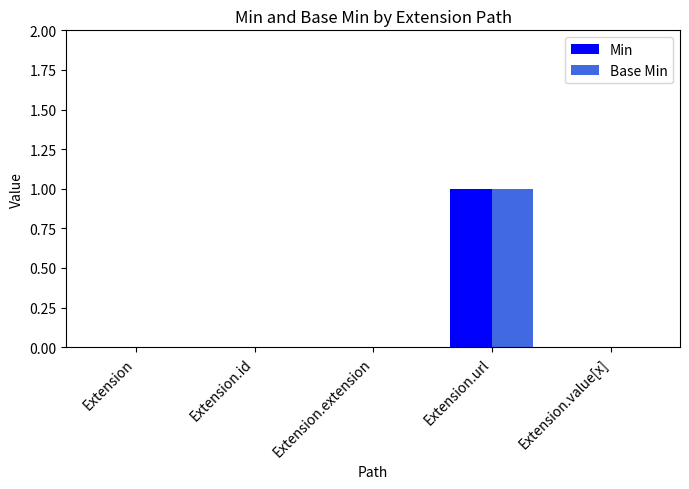

How many data points does each series have?

5